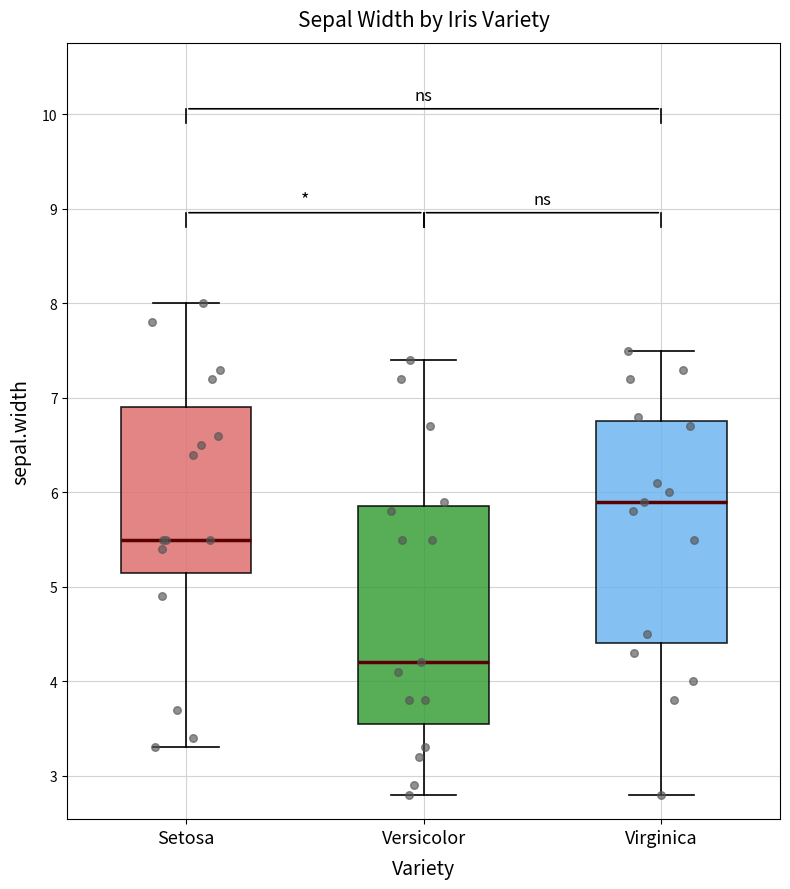

Reading left to right, transcribe this box plot: for each box, give where its median line is, the range the box spans, and where its two whiskers end, as read against the y-axis. The values are not printed on the chart, so give them approximately, as read against the axis.

Setosa: median 5.5, box 5.2 to 6.9, whiskers 3.3 to 8.0
Versicolor: median 4.2, box 3.6 to 5.9, whiskers 2.8 to 7.4
Virginica: median 5.9, box 4.4 to 6.8, whiskers 2.8 to 7.5